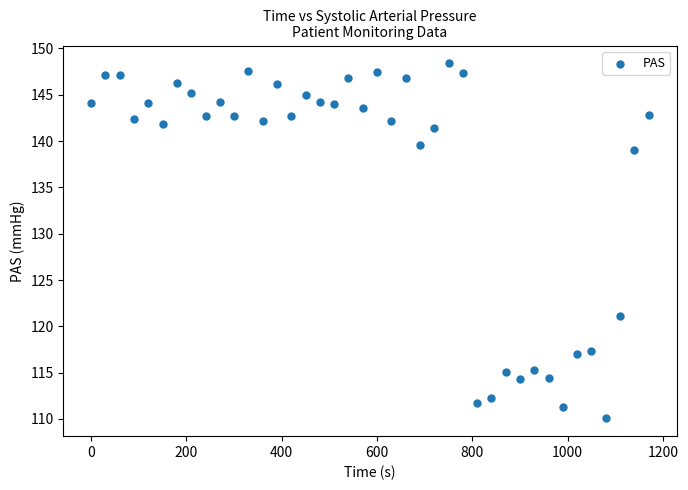

What is the range of X values (max minus min)?

1170.0